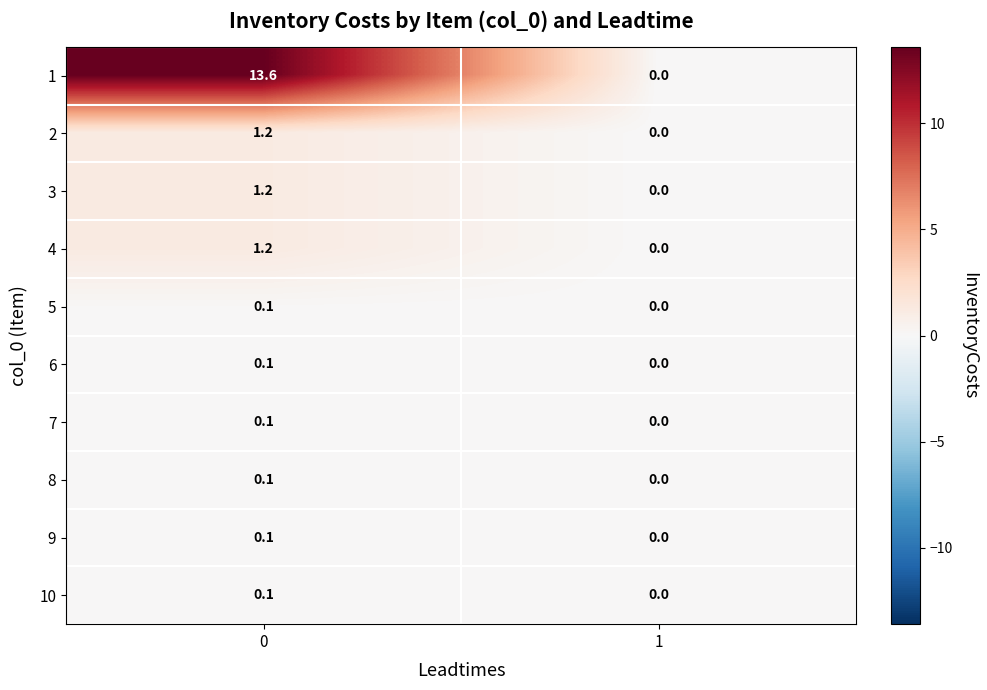

The 1 series shows 23.5 at 0. True or false?

False